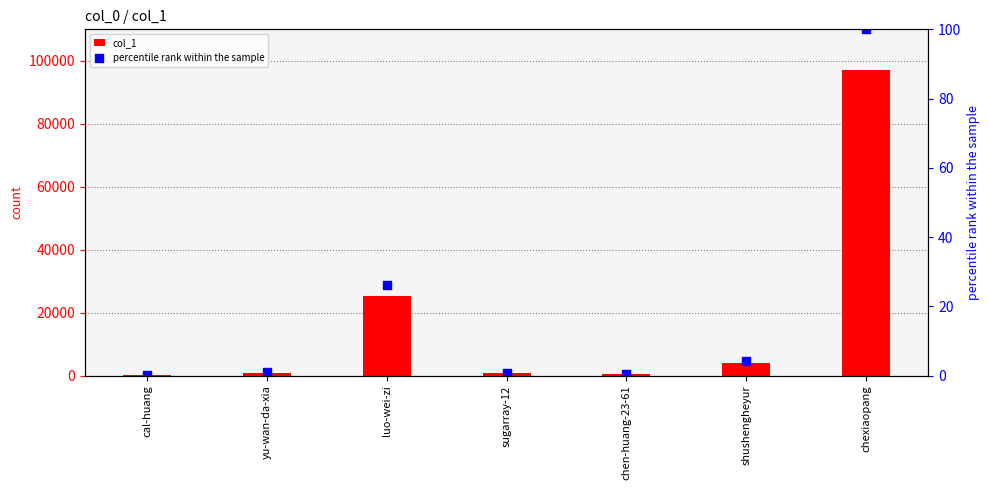

What are all the series names shown in the legend?

col_1, percentile rank within the sample